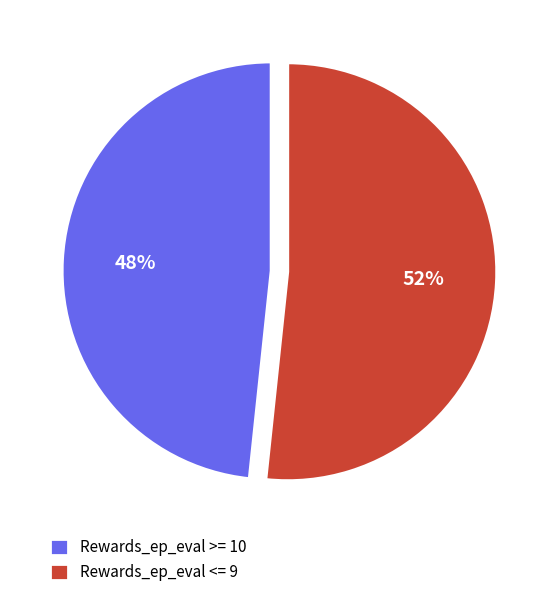

Count the number of slices in the pie.

2